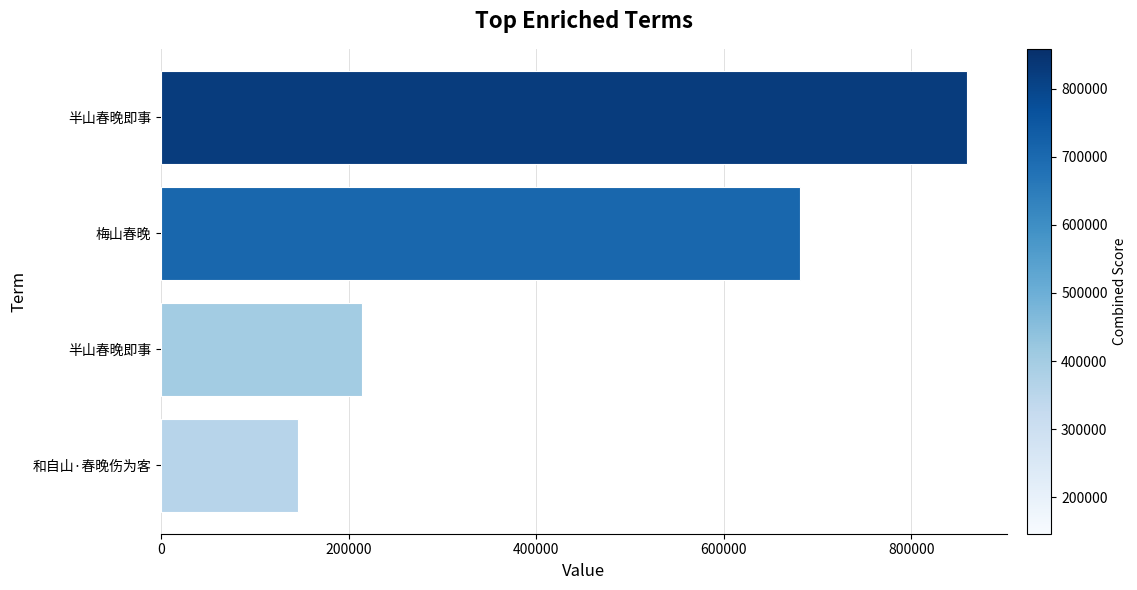

Are the bars horizontal?

Yes